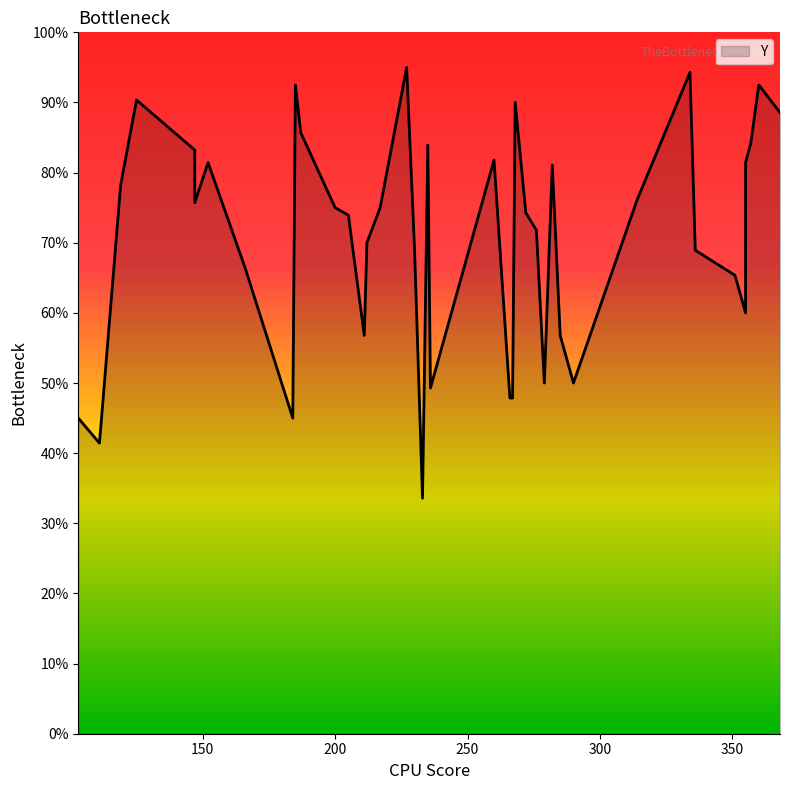

Which label corresponds to the smallest value in the chart?

233